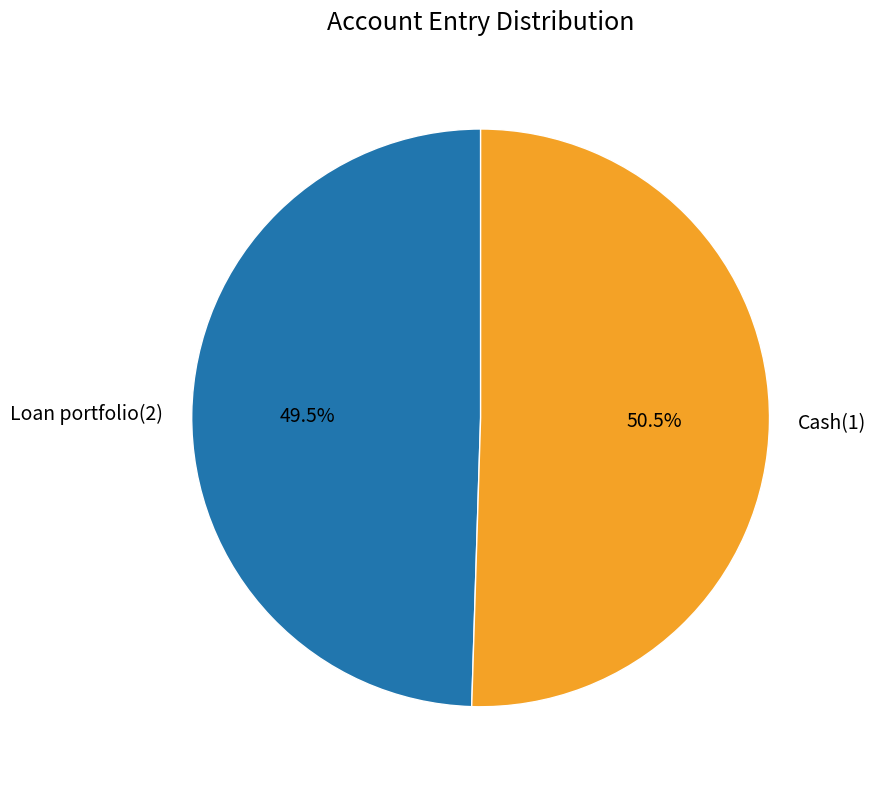

To the nearest percent, what is the difference between the Cash(1) and Loan portfolio(2) slice percentages?

1%